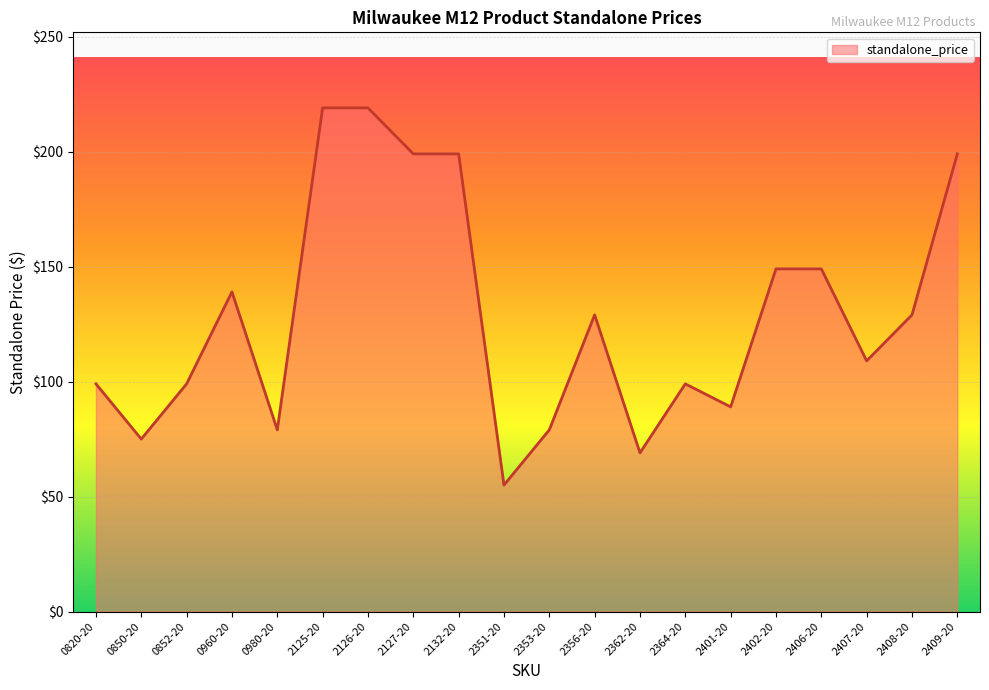

What is the ratio of the value at 2362-20 to the value at 2351-20?

1.3